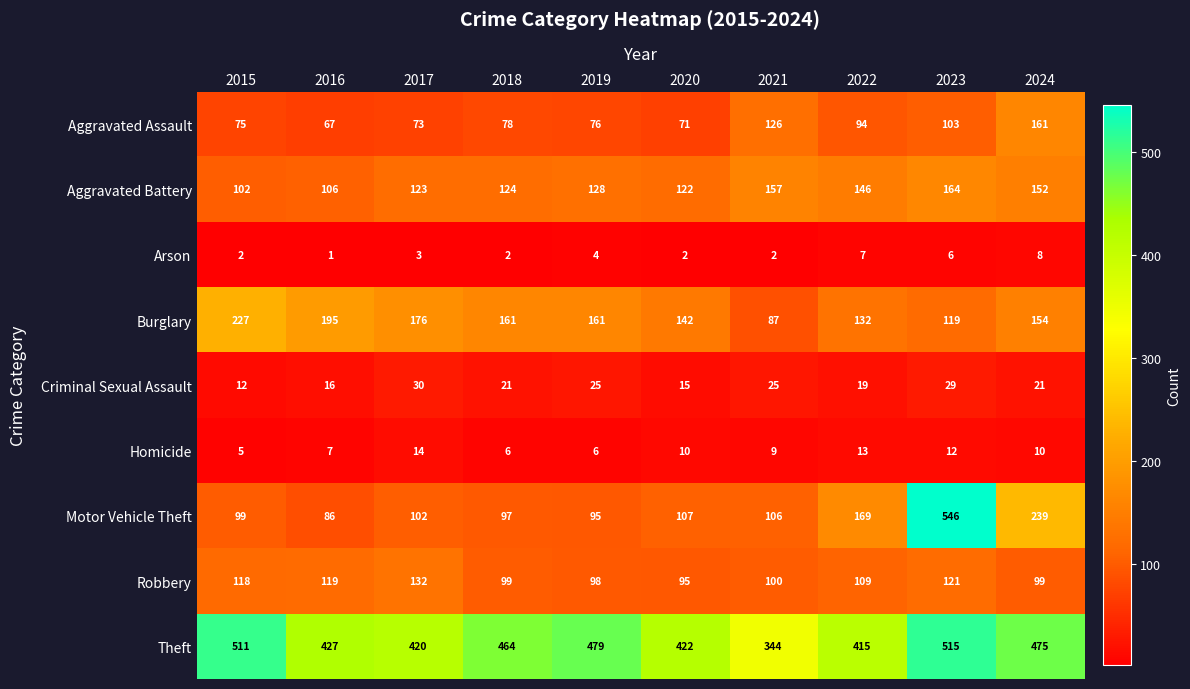

Which category has the lowest value across all series?

2016